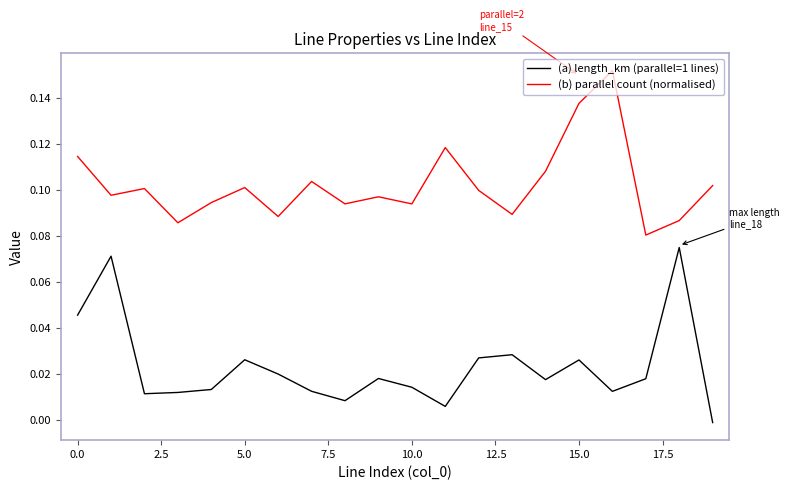

What are all the series names shown in the legend?

(a) length_km (parallel=1 lines), (b) parallel count (normalised)